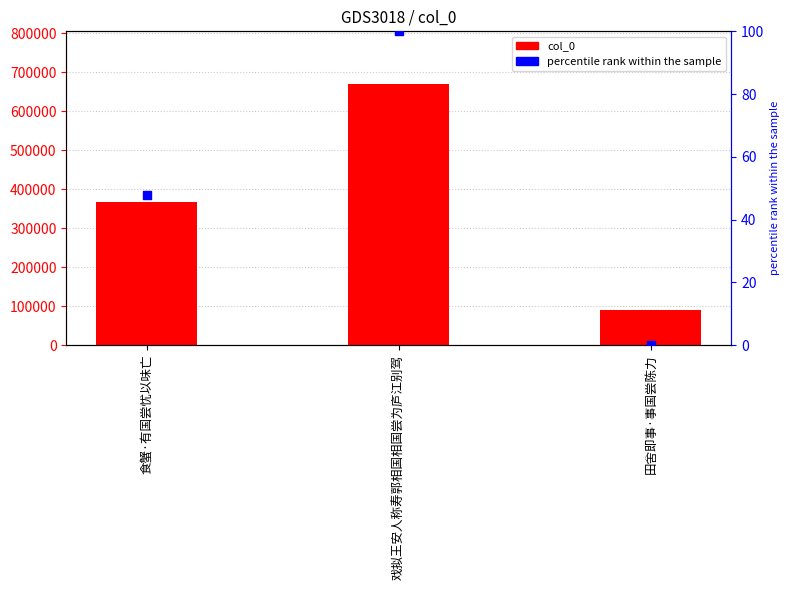

Which series contains the highest Y value?

col_0